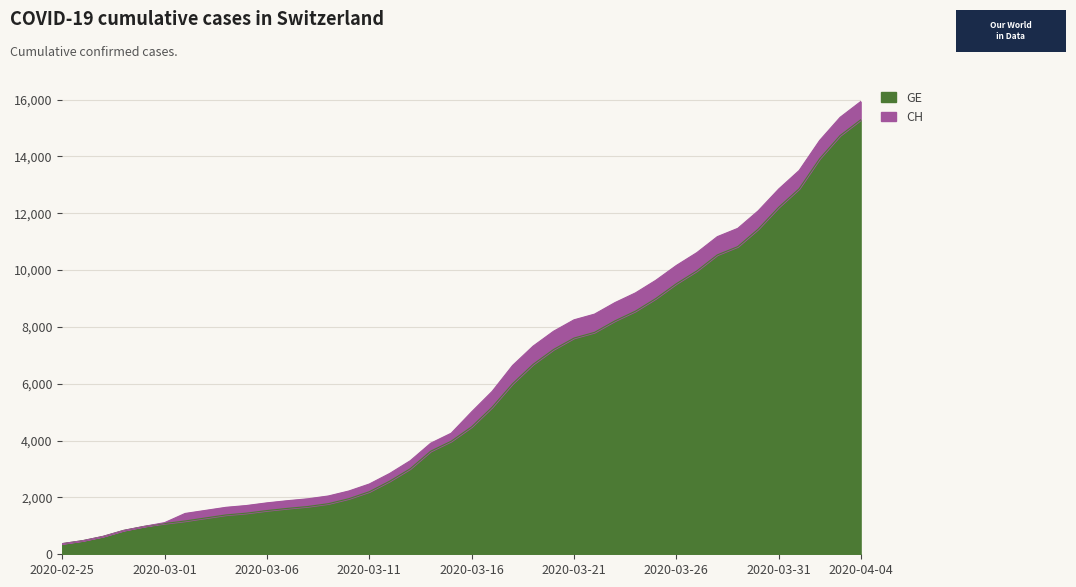

What are all the series names shown in the legend?

GE, CH